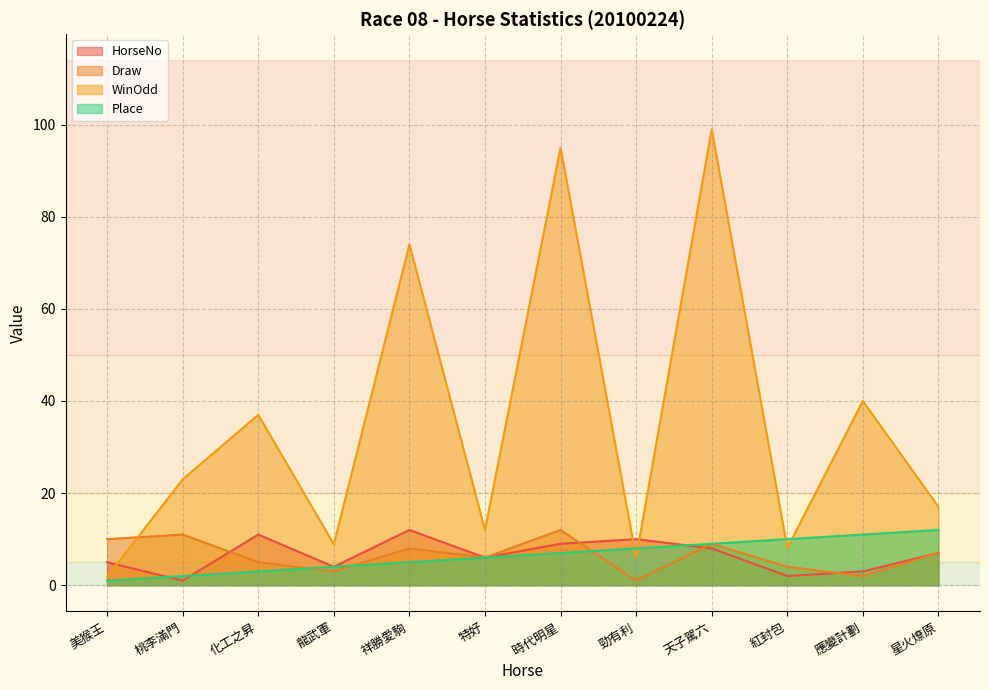

Which series changed the most between 特好 and 應變計劃?

WinOdd